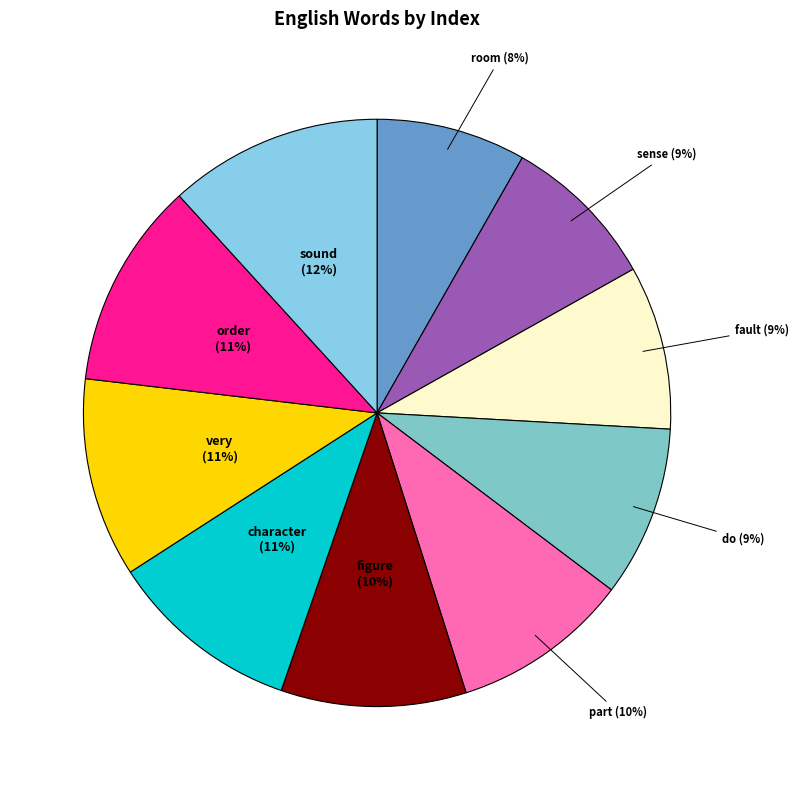

Approximately how many times larger is the value at very compared to character?

1.0